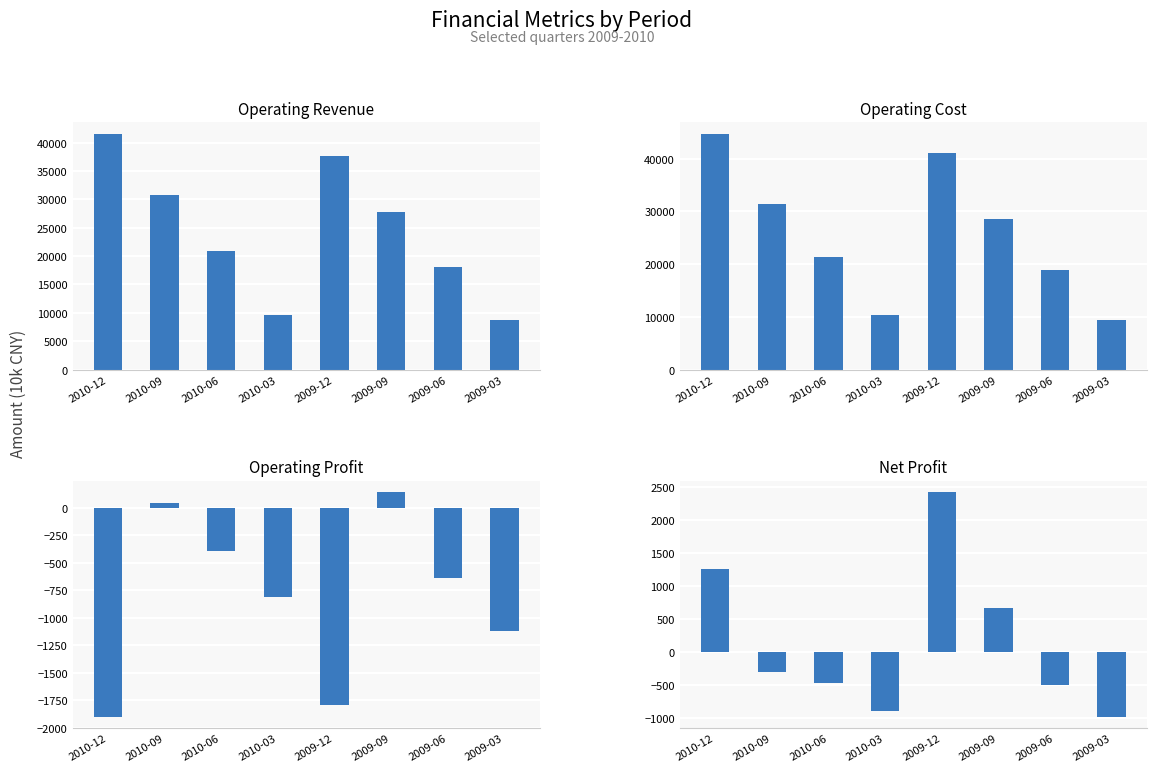

What is the average value of the Net Profit series?

147